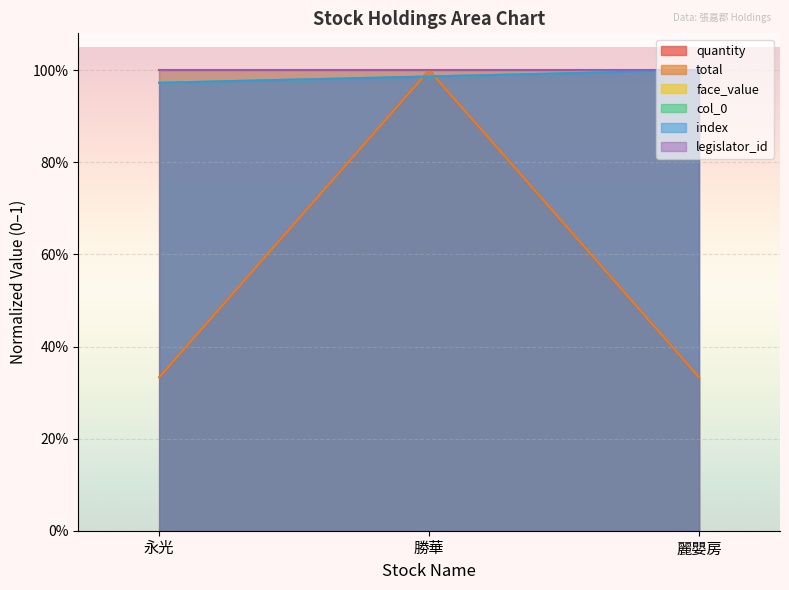

True or false: total has a value of 1.0 at 勝華.

True